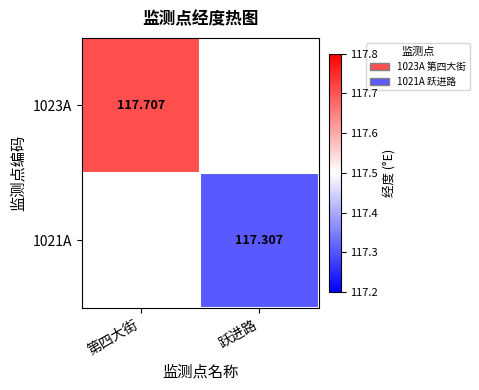

What is the greatest value displayed?

117.7